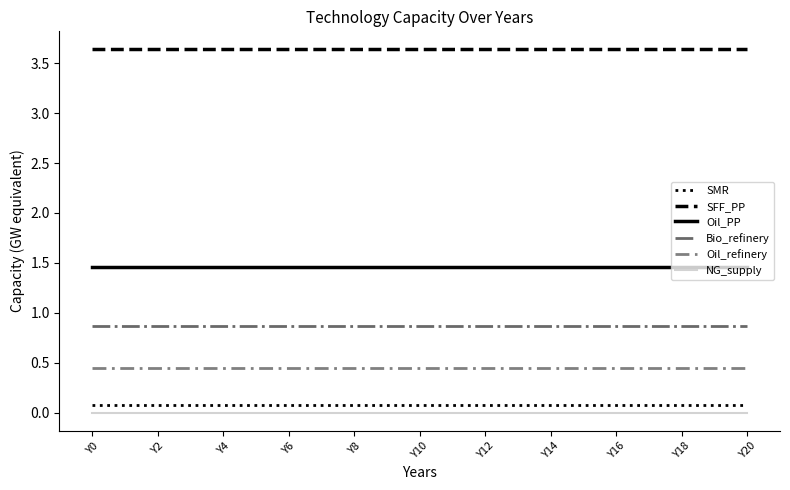

What is the maximum value for SFF_PP?

3.6